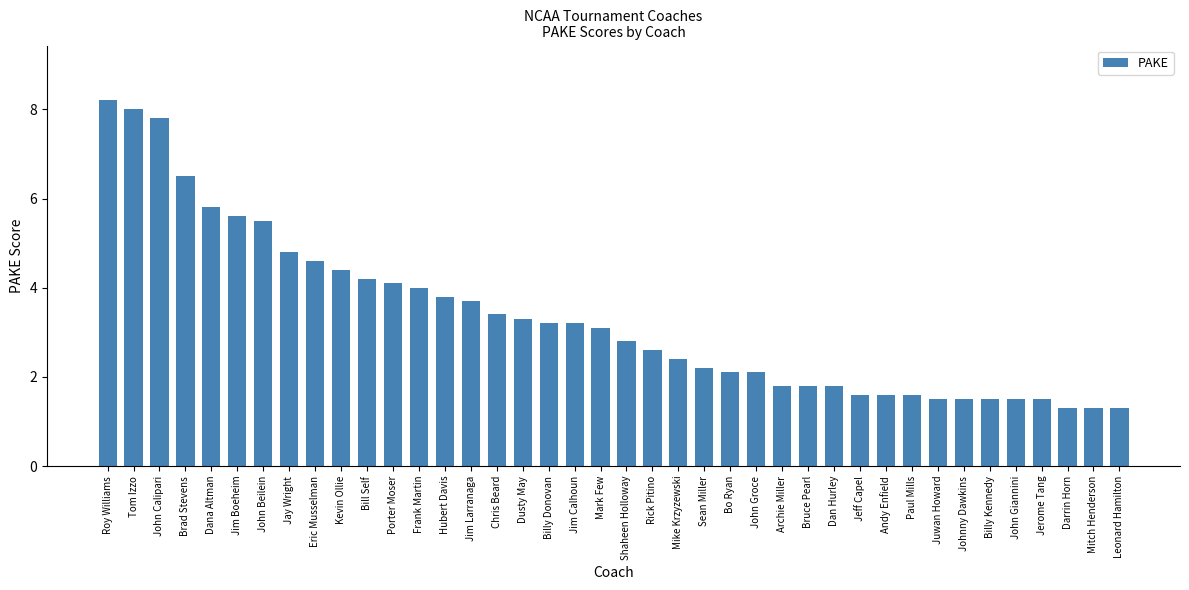

Reading left to right, what are all the values shown in this chart?

Roy Williams=8.2	Tom Izzo=8.0	John Calipari=7.8	Brad Stevens=6.5	Dana Altman=5.8	Jim Boeheim=5.6	John Beilein=5.5	Jay Wright=4.8	Eric Musselman=4.6	Kevin Ollie=4.4	Bill Self=4.2	Porter Moser=4.1	Frank Martin=4.0	Hubert Davis=3.8	Jim Larranaga=3.7	Chris Beard=3.4	Dusty May=3.3	Billy Donovan=3.2	Jim Calhoun=3.2	Mark Few=3.1	Shaheen Holloway=2.8	Rick Pitino=2.6	Mike Krzyzewski=2.4	Sean Miller=2.2	Bo Ryan=2.1	John Groce=2.1	Archie Miller=1.8	Bruce Pearl=1.8	Dan Hurley=1.8	Jeff Capel=1.6	Andy Enfield=1.6	Paul Mills=1.6	Juwan Howard=1.5	Johnny Dawkins=1.5	Billy Kennedy=1.5	John Giannini=1.5	Jerome Tang=1.5	Darrin Horn=1.3	Mitch Henderson=1.3	Leonard Hamilton=1.3